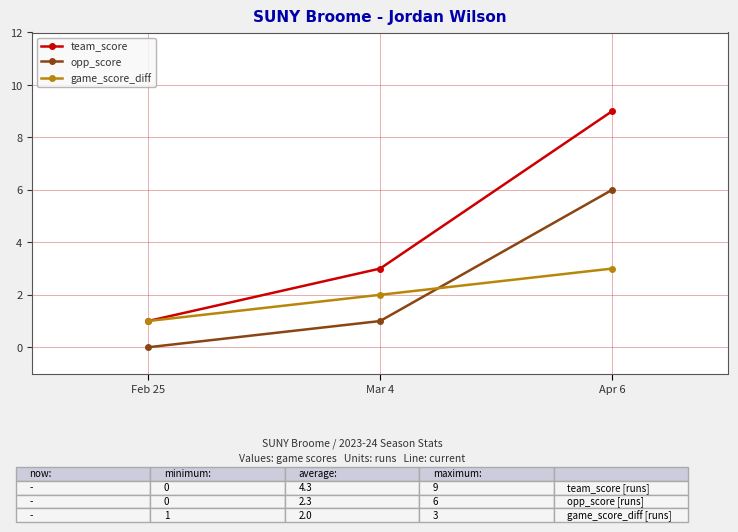

True or false: opp_score has a value of 10 at Apr 6.

False